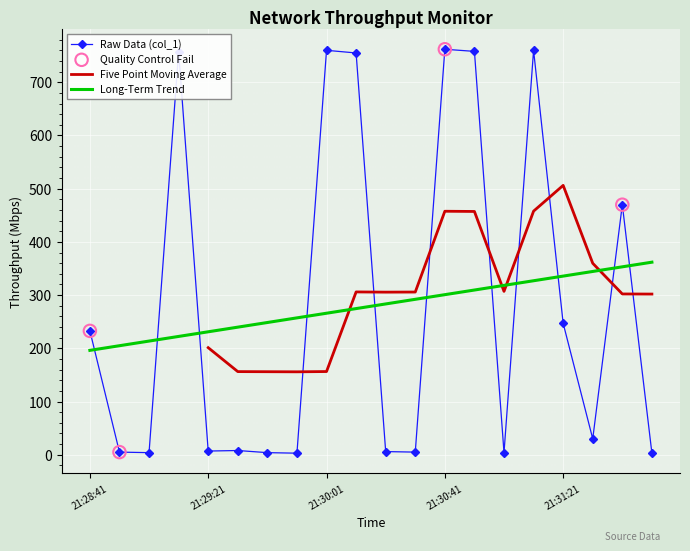

What is the change in value from 21:30:51 to 21:31:41?

-288.1